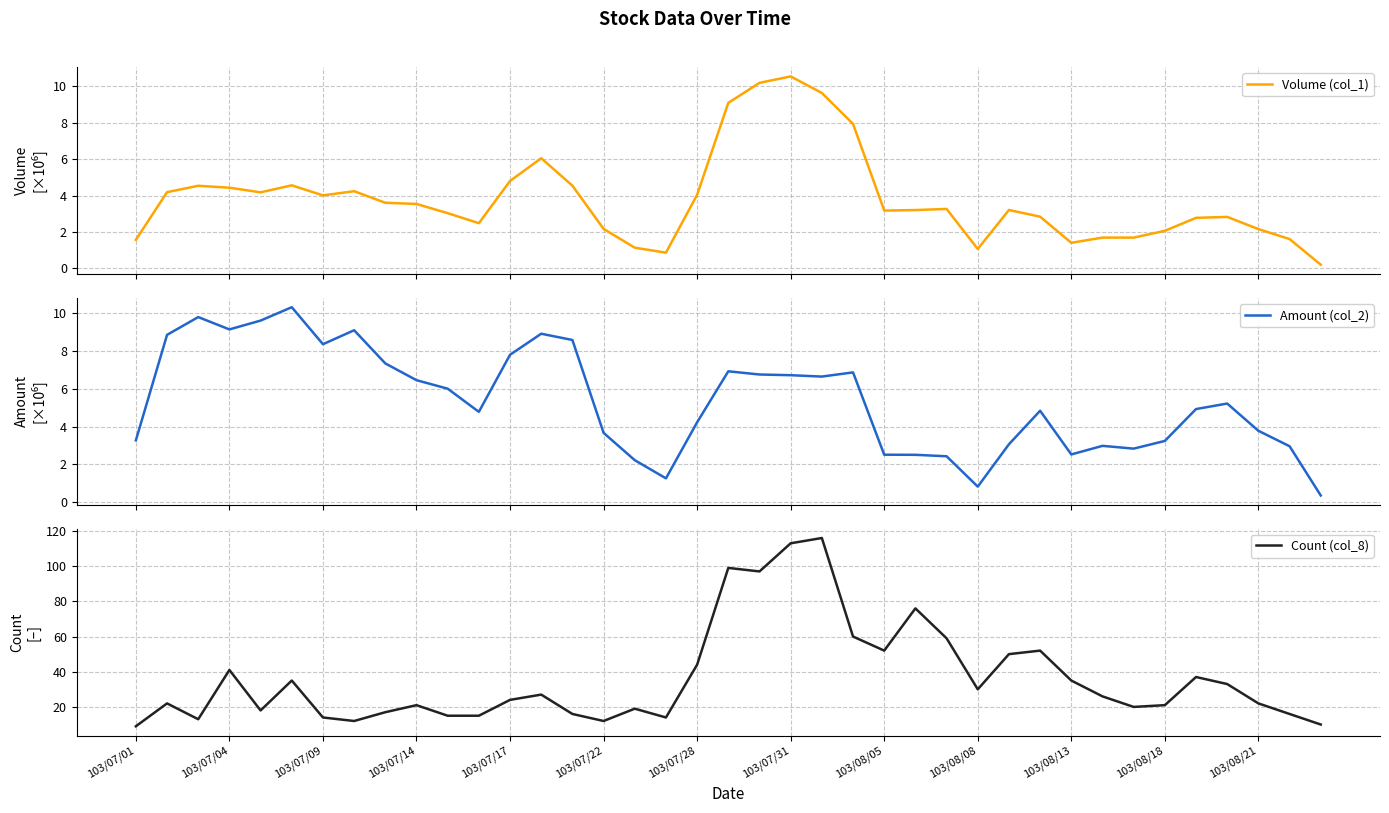

What is the difference between the Amount (col_2) values at 16 and 20?

4.5